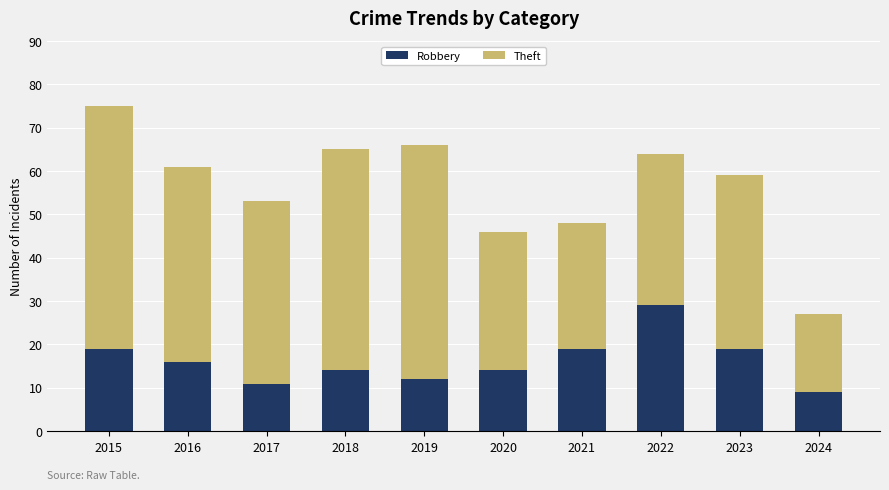

What is the total value across all series at 2019?

66